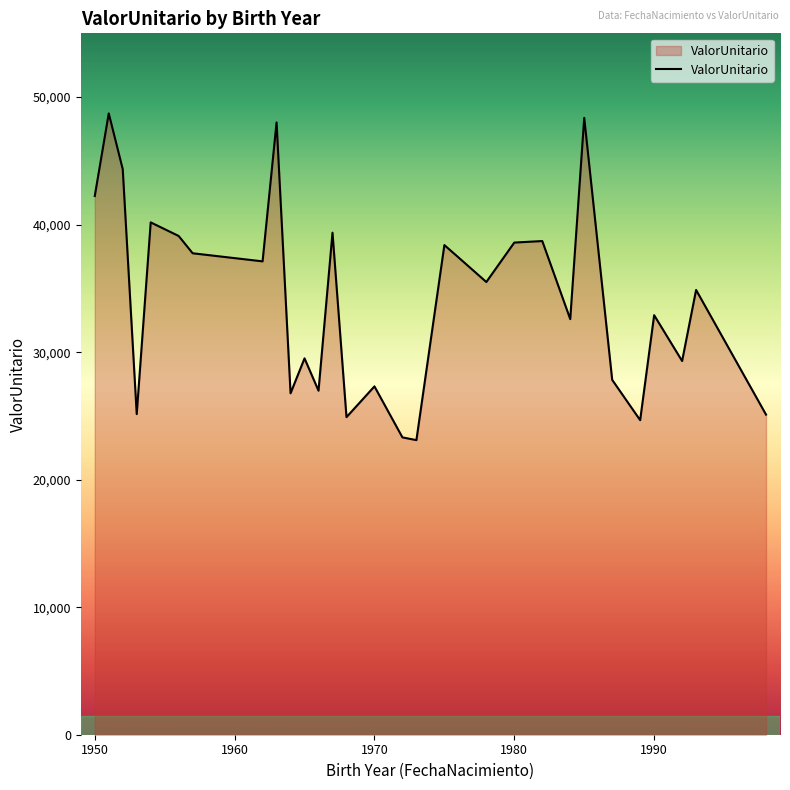

What is the minimum value shown in the chart?

23101.5